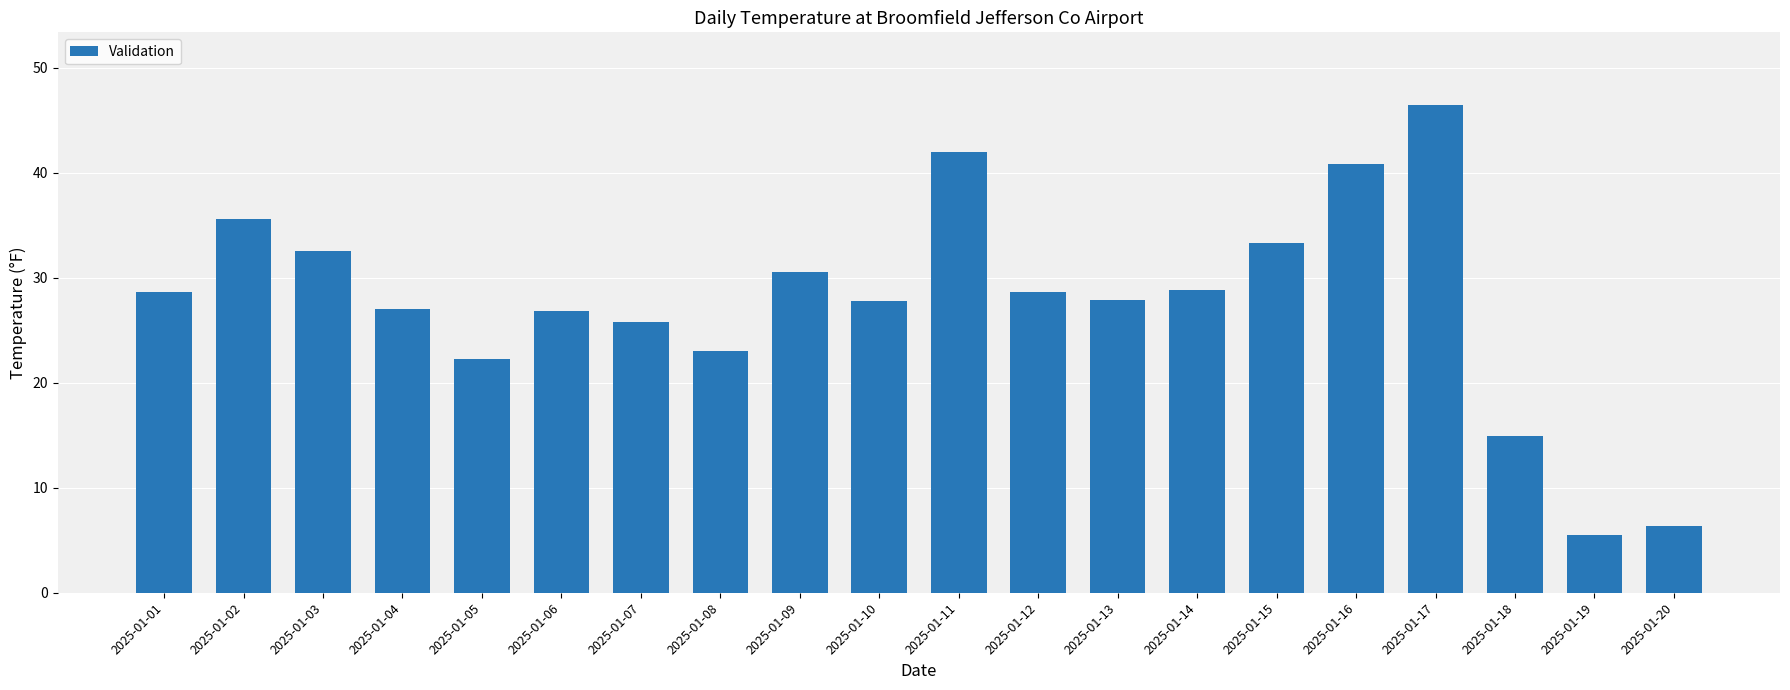

Read the value at 2025-01-03.

32.5